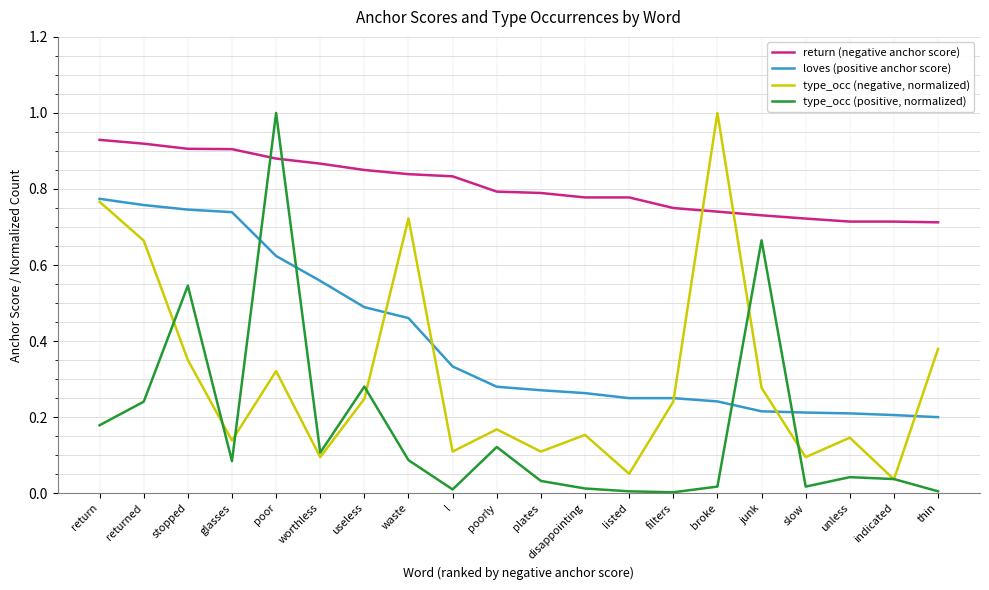

At which category is the sum across all series the highest?

poor